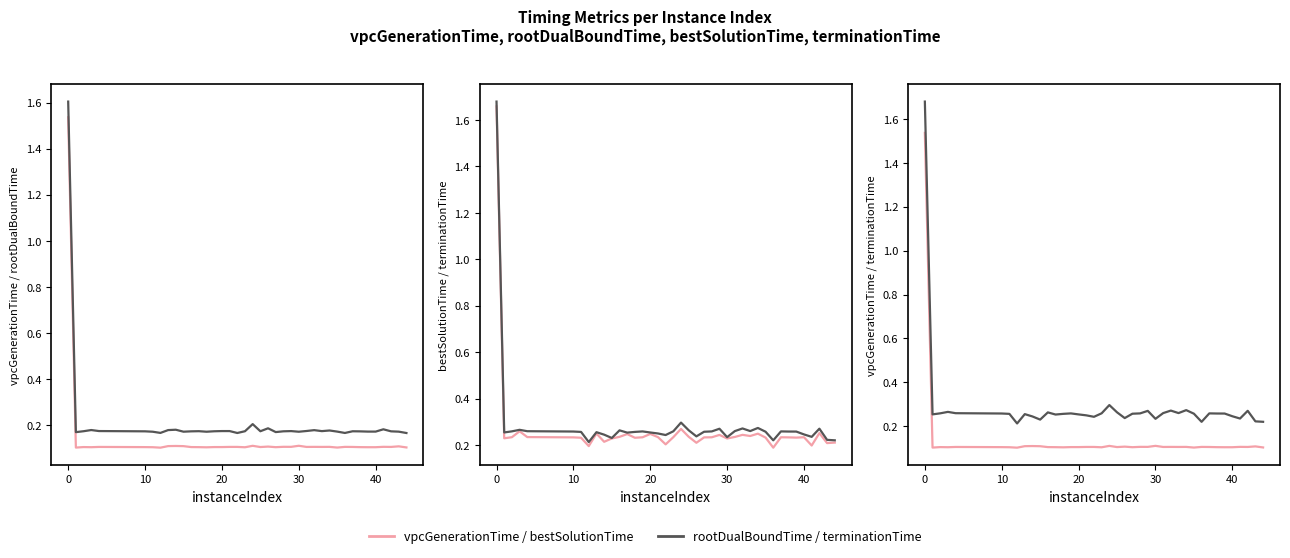

In rootDualBoundTime, how many points are higher than both neighbors (excluding endpoints)?

11